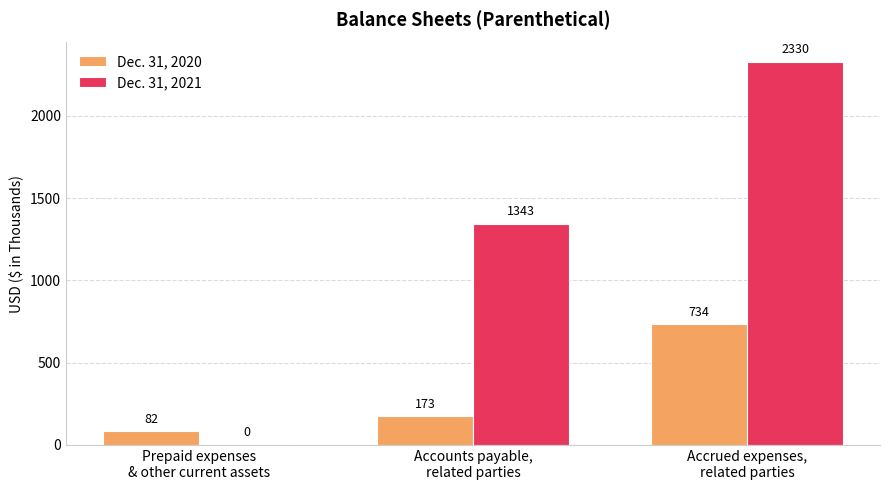

What is the sum of all Dec. 31, 2020 values?

989